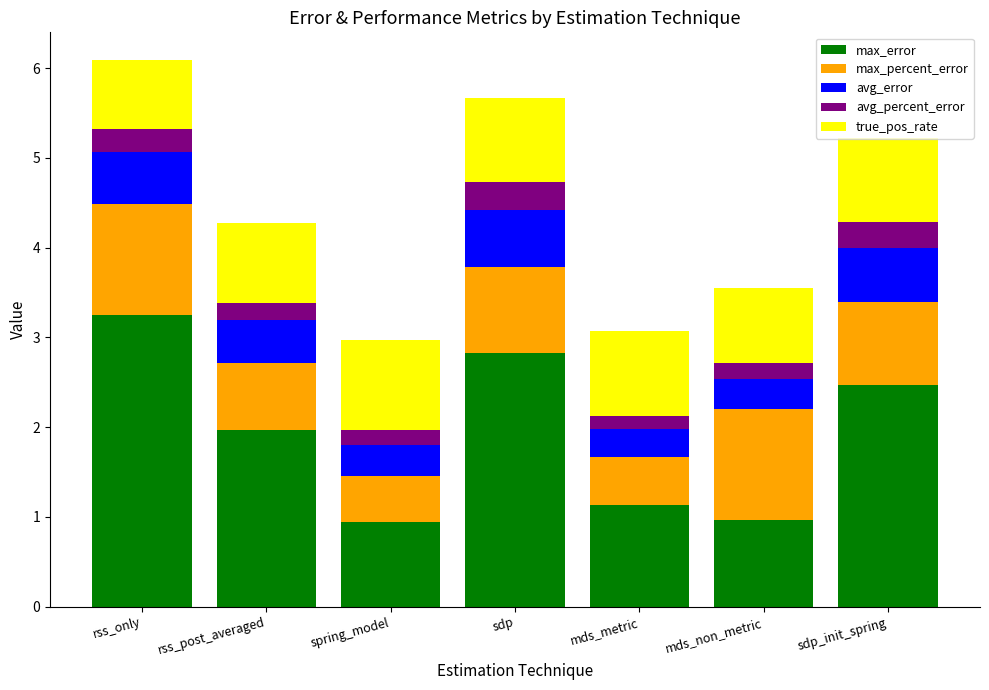

What is the total value across all series at mds_metric?

3.1